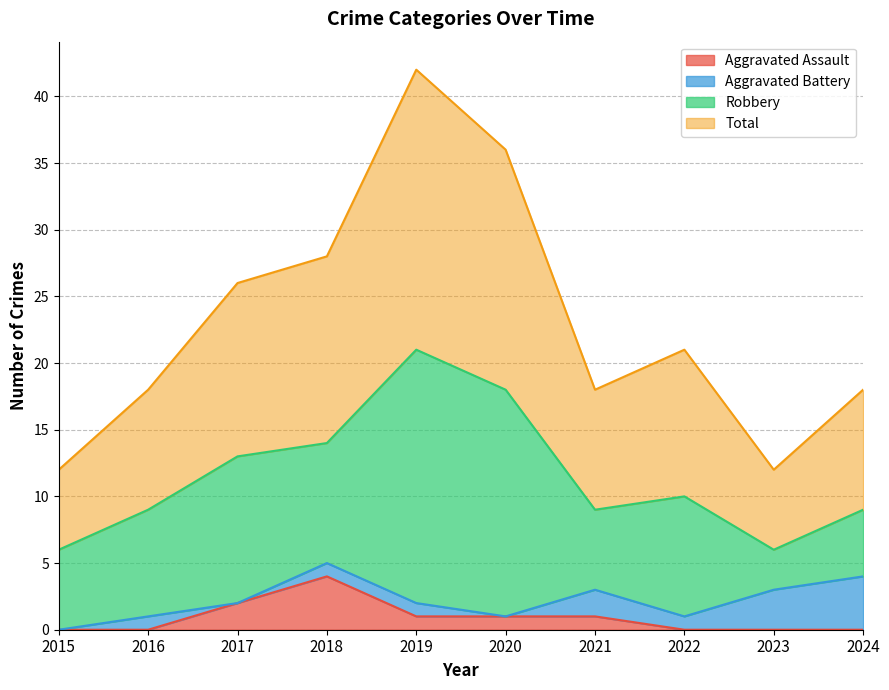

Which series has the largest total across all categories?

Total